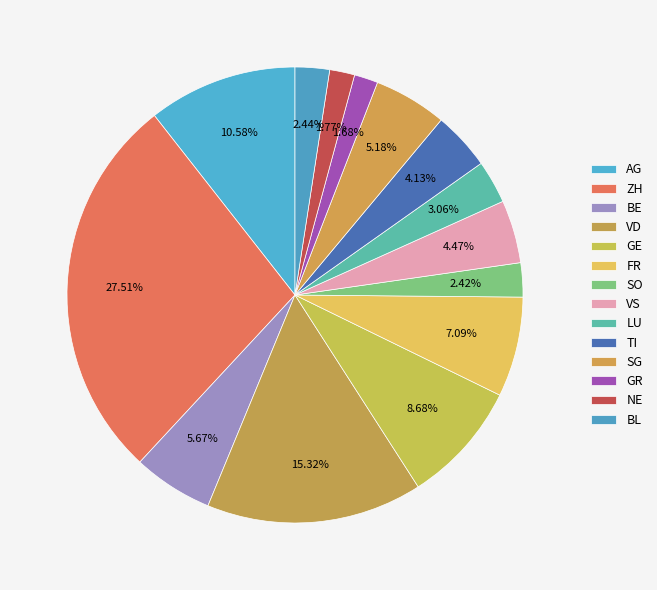

How much of the chart is everything except GE?

91.3%